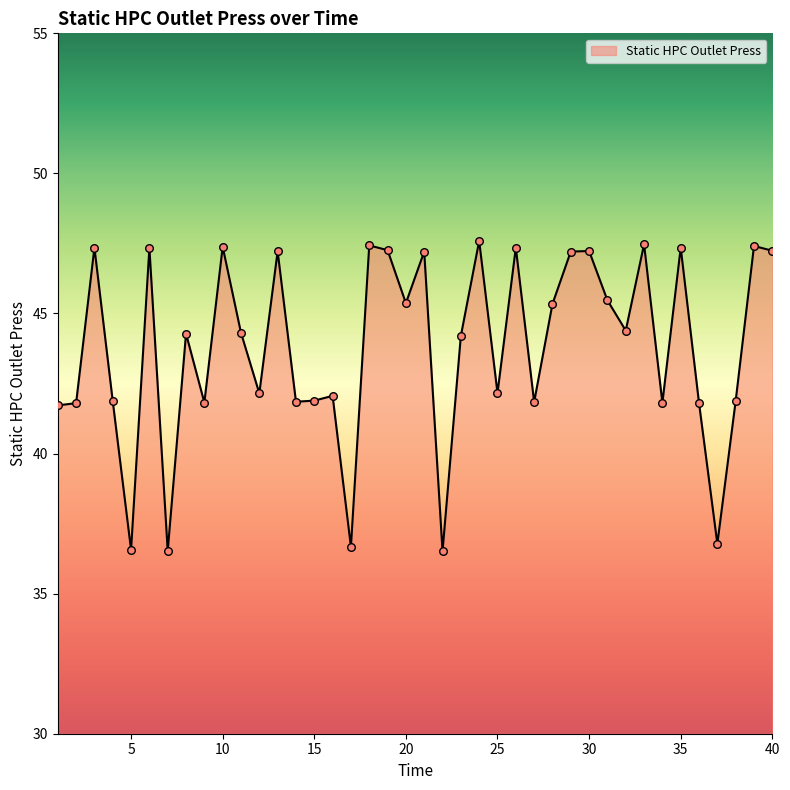

What is the difference between the maximum and minimum values?

11.1